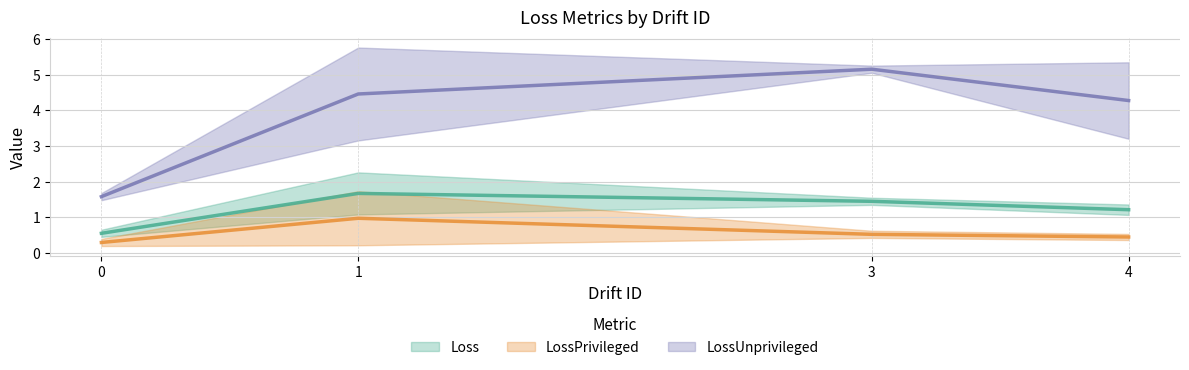

At which category is the sum across all series the highest?

1